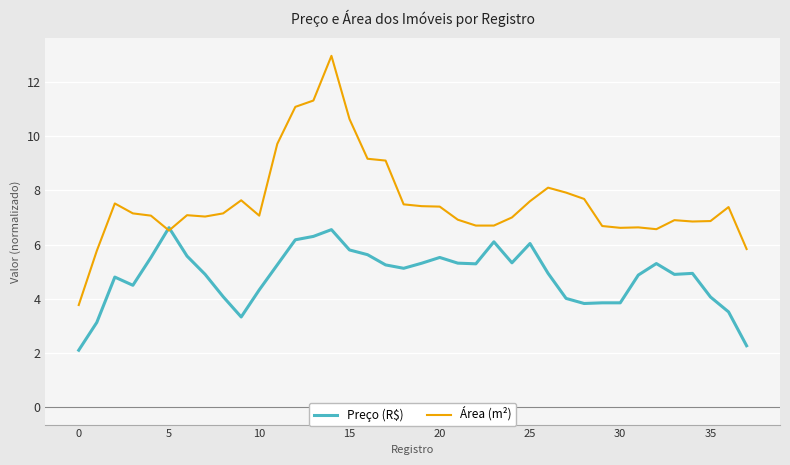

What is the sum of all Área (m²) values?

289.0